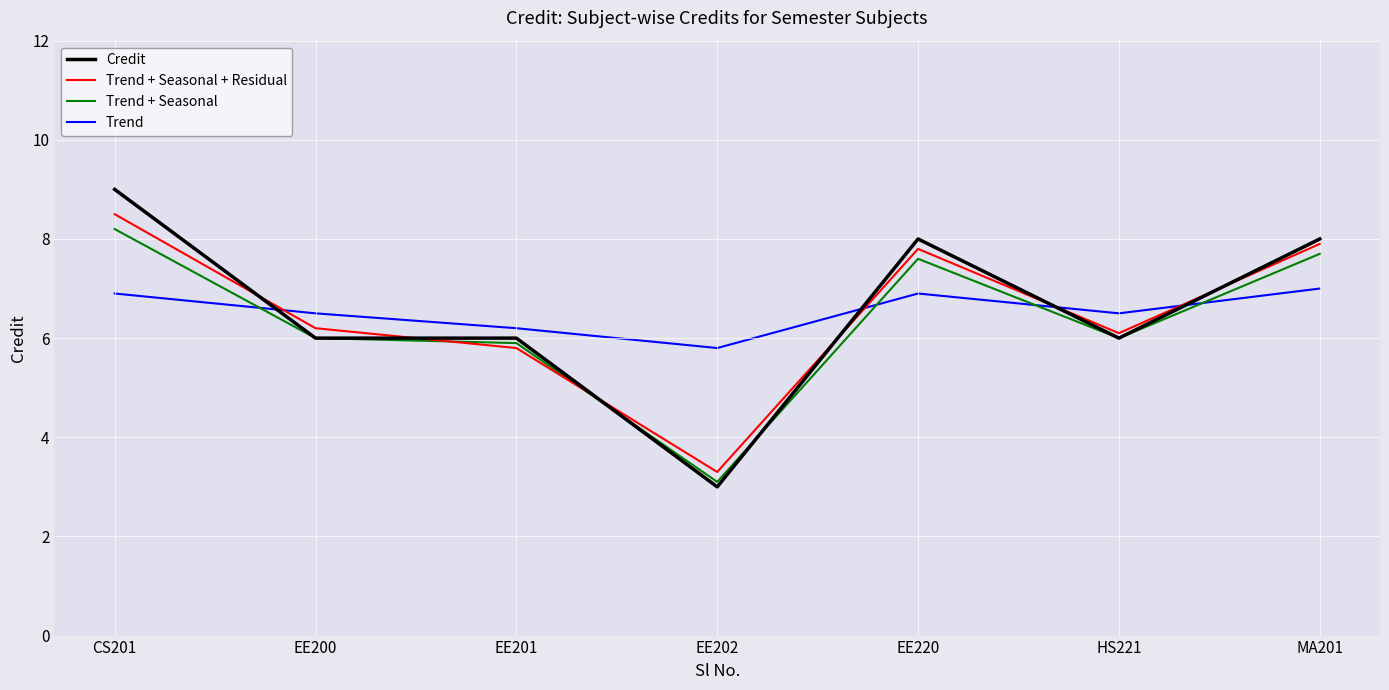

Count the Trend + Seasonal + Residual values in the range 5 to 7.

3